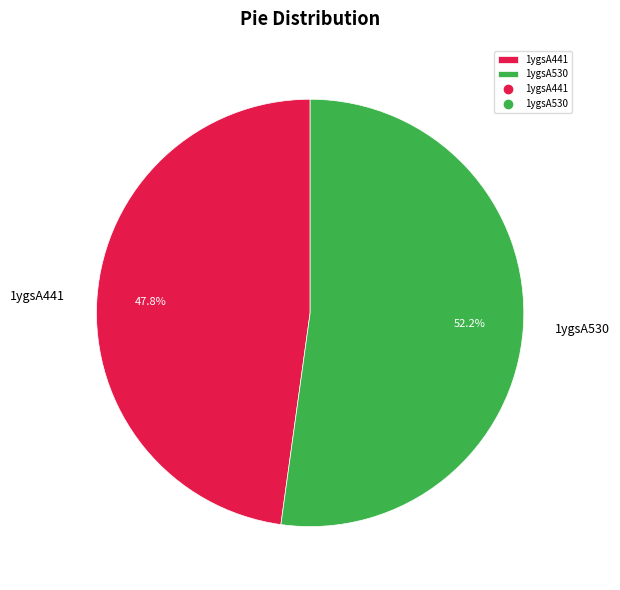

To the nearest percent, what portion does 1ygsA441 represent?

48%